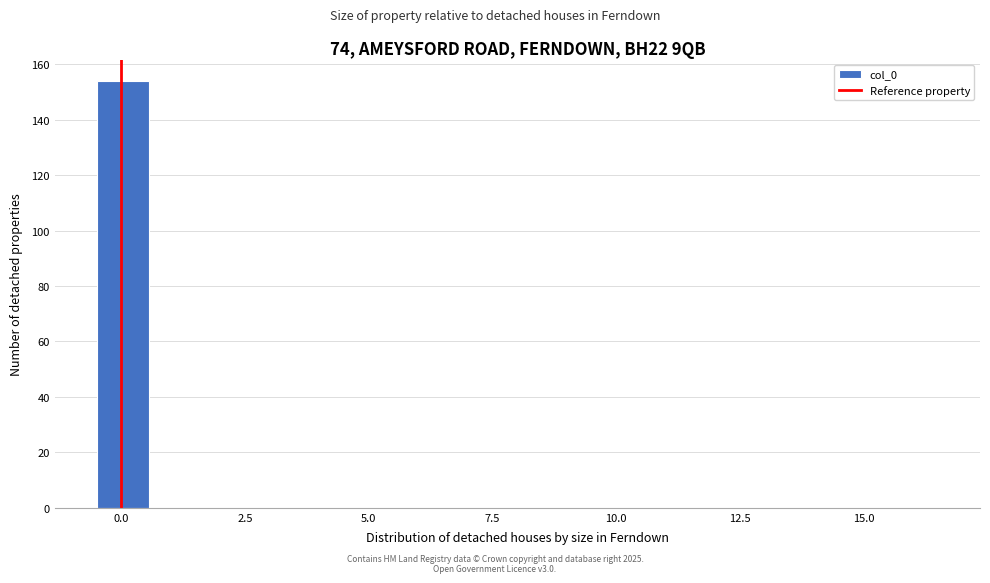

Read against the x-axis, roughly where is the centre of the tallest bar?

0.0